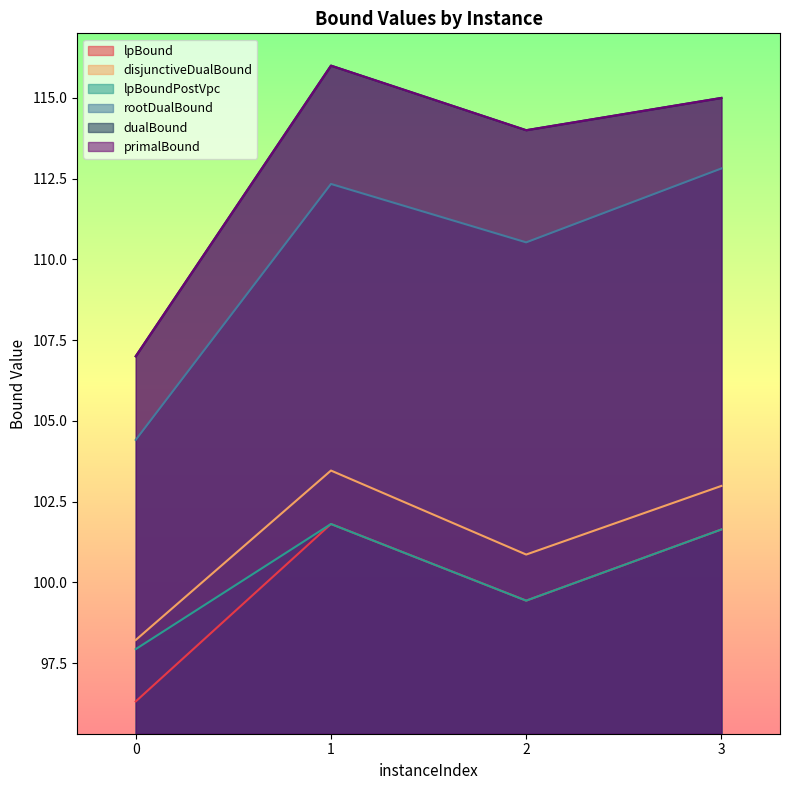

How many interior local peaks does the lpBoundPostVpc series have?

1